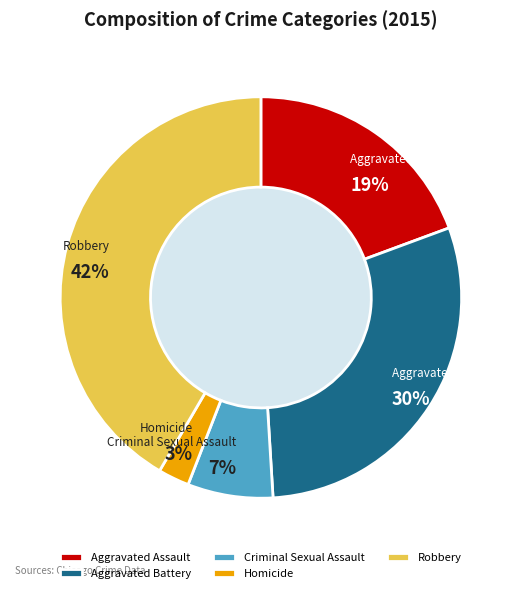

To the nearest percent, what is the difference between the Robbery and Aggravated Battery slice percentages?

12%